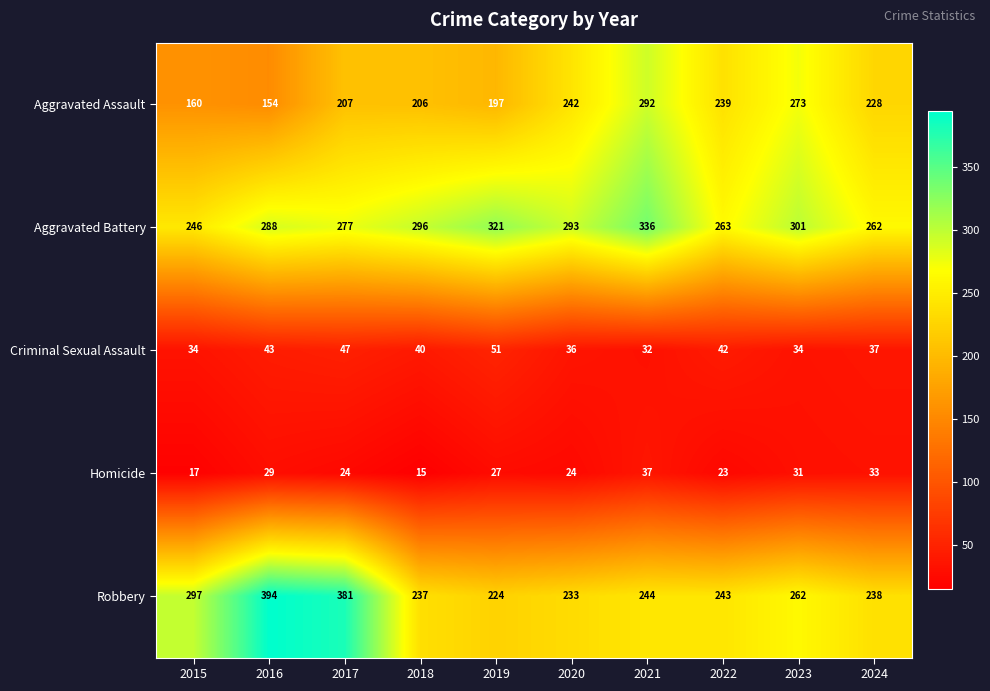

Which series changed the most between 2017 and 2022?

Robbery